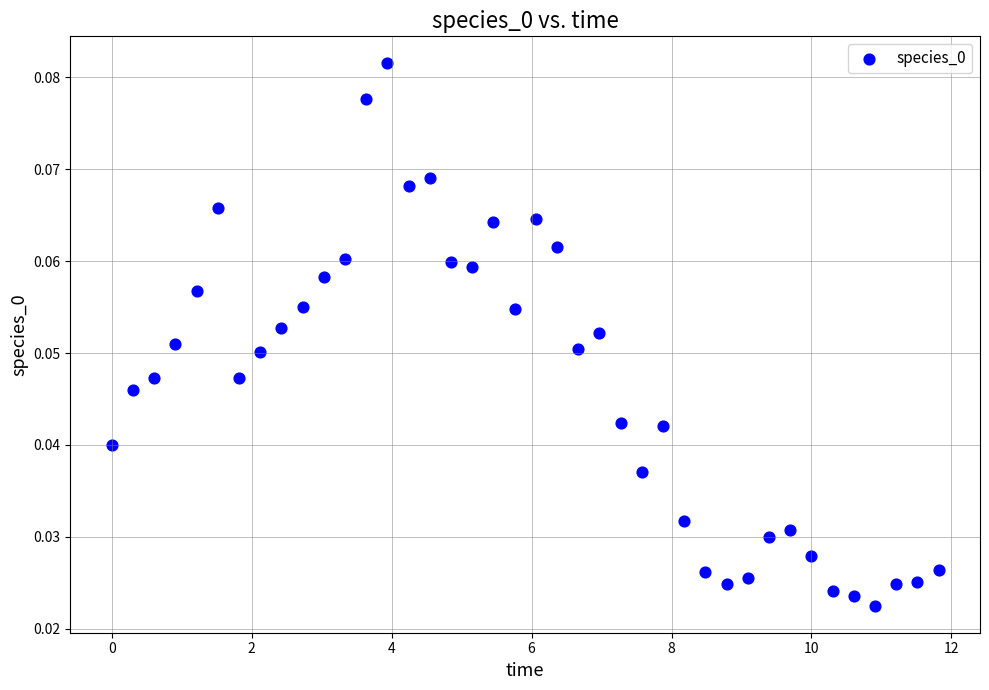

What is the range of X values (max minus min)?

11.8